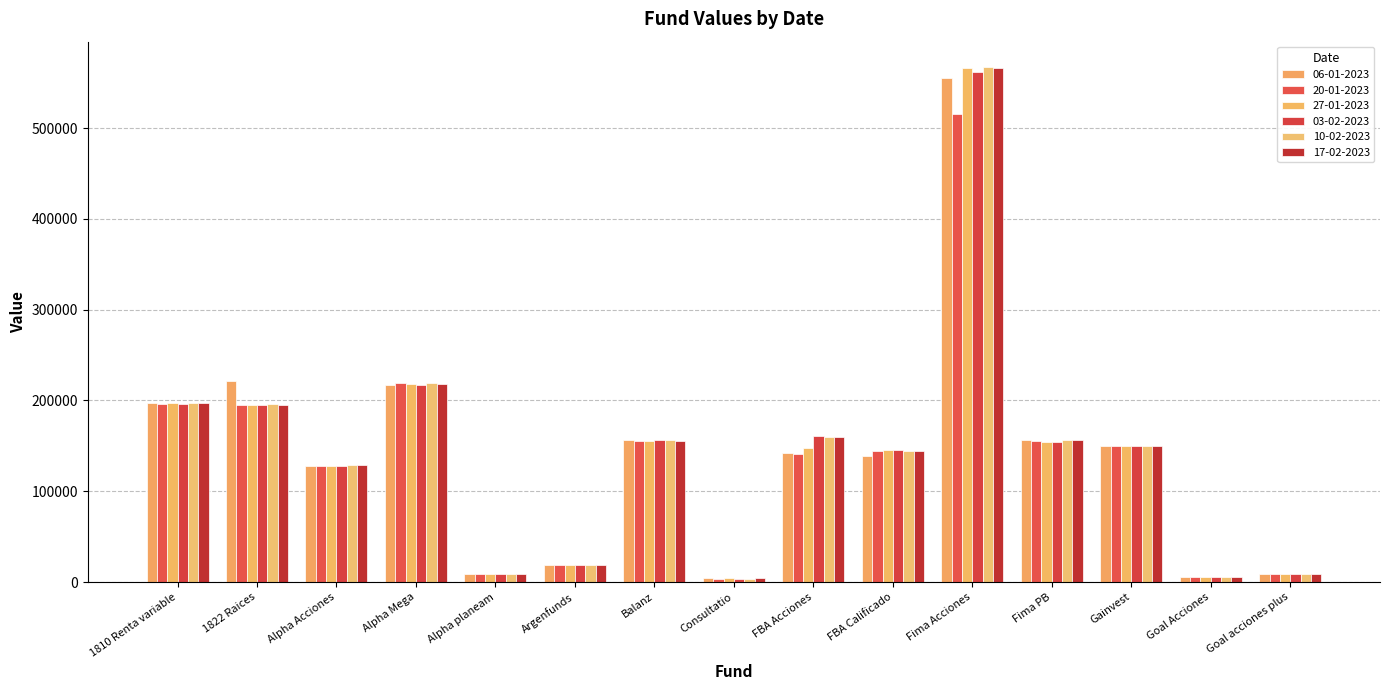

At which label does 06-01-2023 reach its minimum?

Consultatio